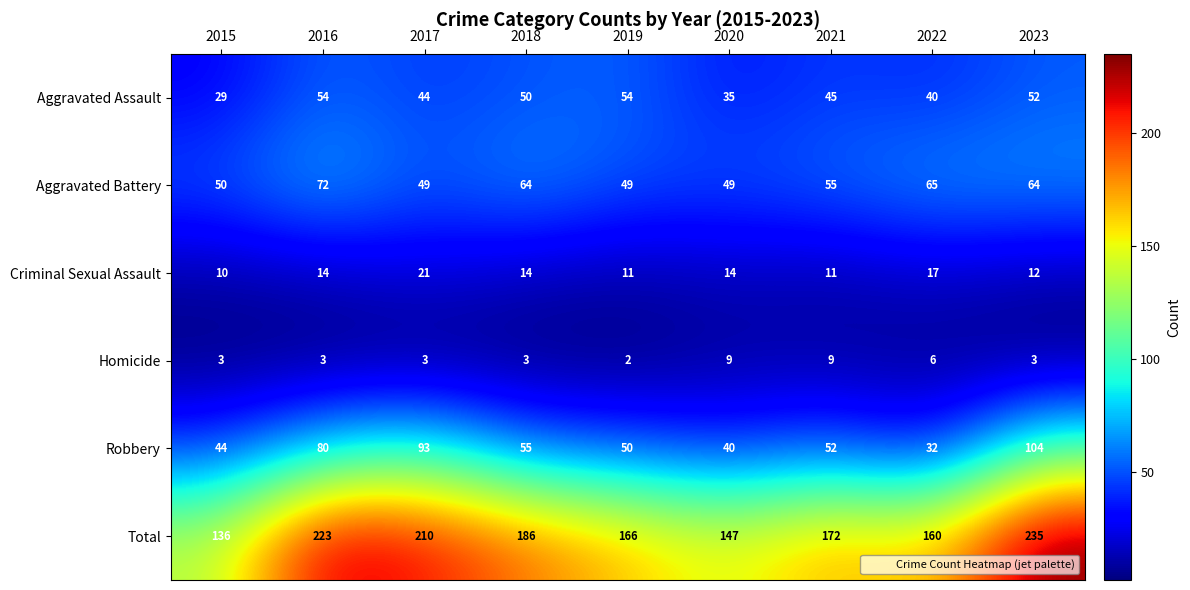

At which label does Robbery first exceed 52?

2016